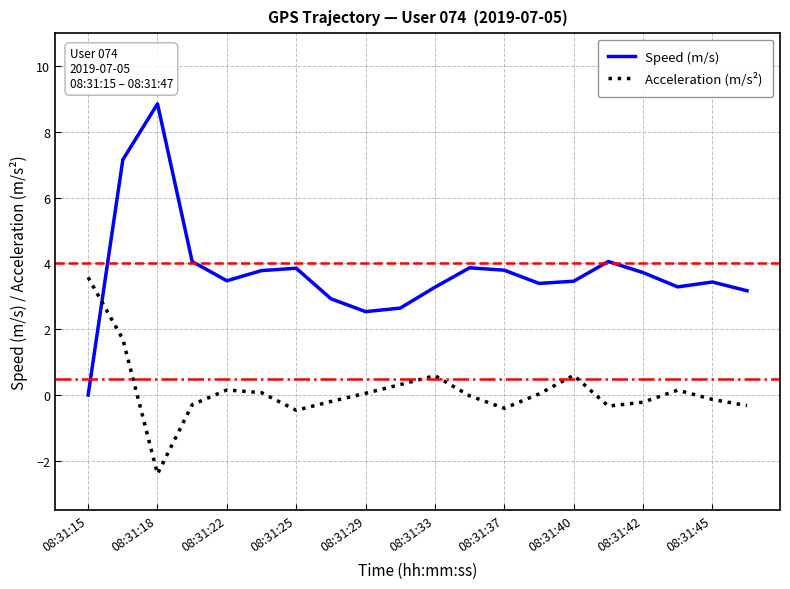

Which series has the largest total across all categories?

Speed (m/s)